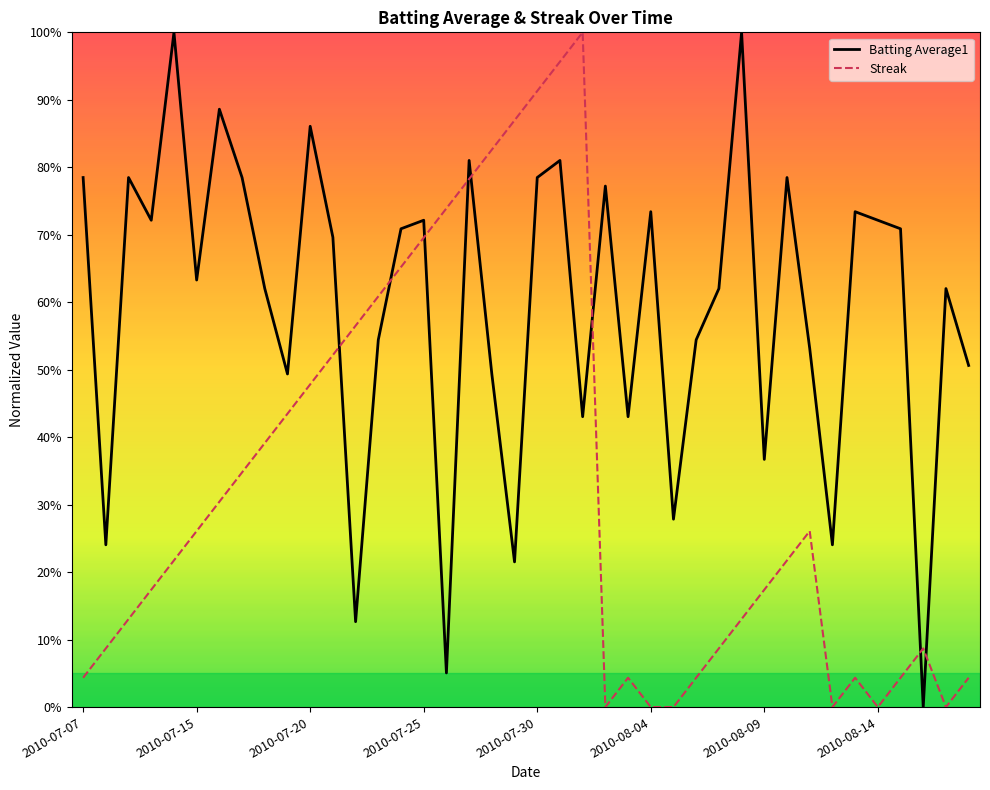

Which series ends up on top after the final intersection of Streak and Batting Average1?

Batting Average1